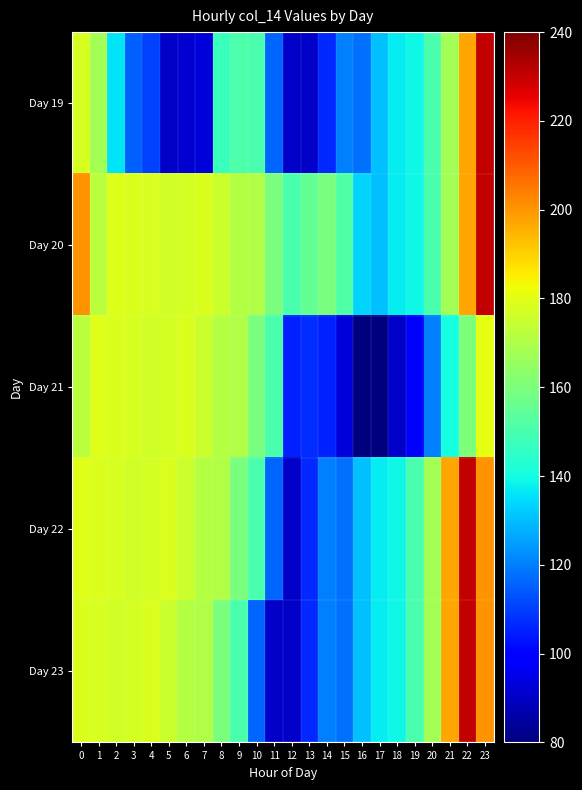

Reading right to left, list all the values displayed in this chart.

Day 19: 23=230.2	22=197.3	21=167.6	20=150.0	19=139.3	18=137.1	17=130.0	16=118.0	15=120.0	14=106.8	13=90.0	12=90.0	11=116.1	10=150.0	9=150.7	8=147.0	7=92.9	6=91.6	5=90.0	4=110.0	3=115.5	2=136.0	1=168.1	0=177.8
Day 20: 23=230.2	22=197.3	21=167.6	20=150.0	19=139.3	18=137.1	17=130.0	16=133.4	15=151.7	14=159.9	13=155.4	12=150.0	11=159.5	10=170.0	9=171.1	8=175.0	7=178.2	6=177.3	5=176.6	4=177.6	3=178.2	2=179.2	1=172.3	0=200.0
Day 21: 23=180.0	22=160.0	21=140.0	20=120.0	19=100.0	18=90.0	17=80.0	16=78.1	15=92.9	14=105.0	13=107.0	12=105.0	11=150.0	10=159.5	9=170.0	8=171.1	7=175.0	6=178.2	5=177.3	4=176.6	3=177.6	2=178.2	1=179.2	0=172.3
Day 22: 23=200.0	22=230.2	21=197.3	20=167.6	19=150.0	18=139.3	17=137.1	16=130.0	15=118.0	14=120.0	13=106.8	12=90.0	11=116.1	10=150.0	9=159.5	8=170.0	7=171.1	6=175.0	5=178.2	4=177.3	3=176.6	2=177.6	1=178.2	0=179.2
Day 23: 23=200.0	22=230.2	21=197.3	20=167.6	19=150.0	18=139.3	17=137.1	16=130.0	15=118.0	14=120.0	13=106.8	12=90.0	11=90.0	10=116.1	9=150.0	8=159.5	7=170.0	6=171.1	5=175.0	4=178.2	3=177.3	2=176.6	1=177.6	0=178.2